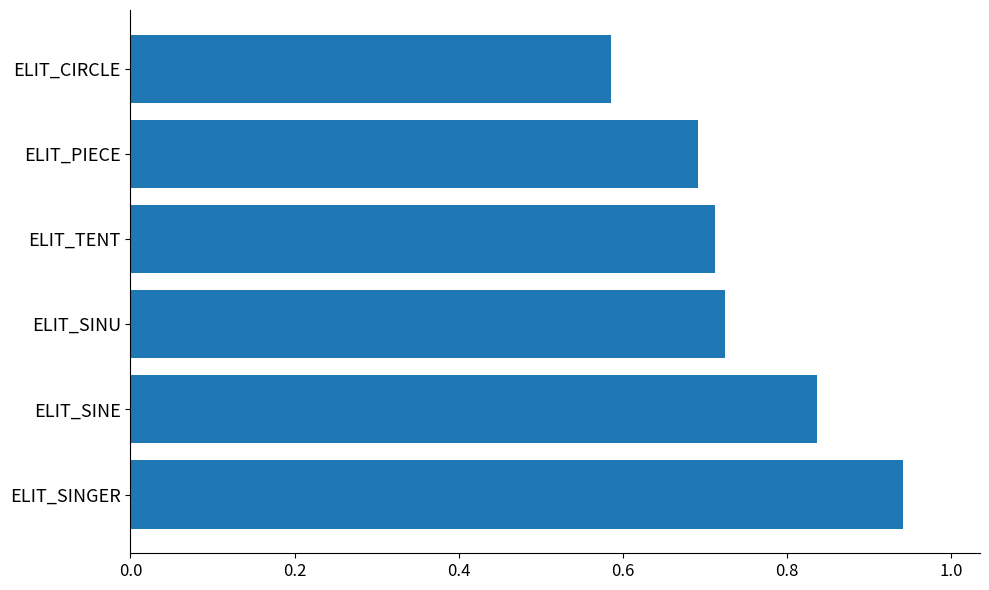

Count the values in the range 0 to 1.

6